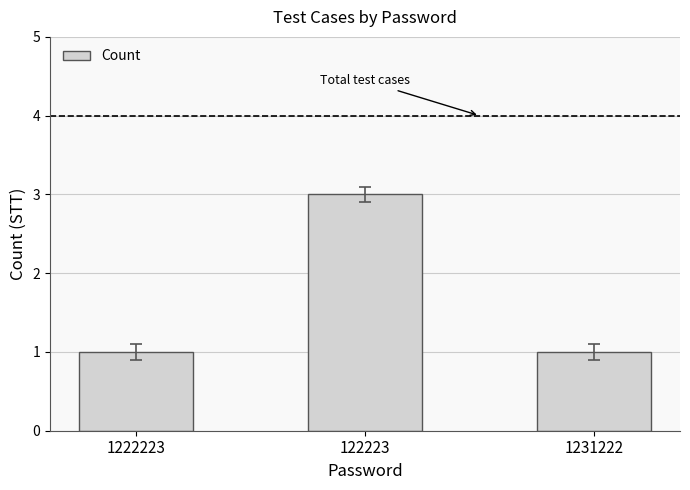

What is the value of the 2nd bar from the left?

3